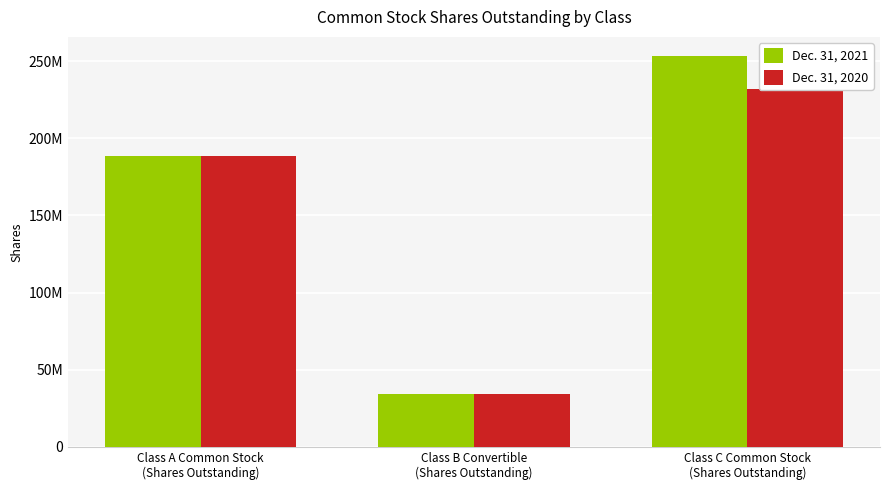

Which series changed the most between Class A Common Stock
(Shares Outstanding) and Class C Common Stock
(Shares Outstanding)?

Dec. 31, 2021